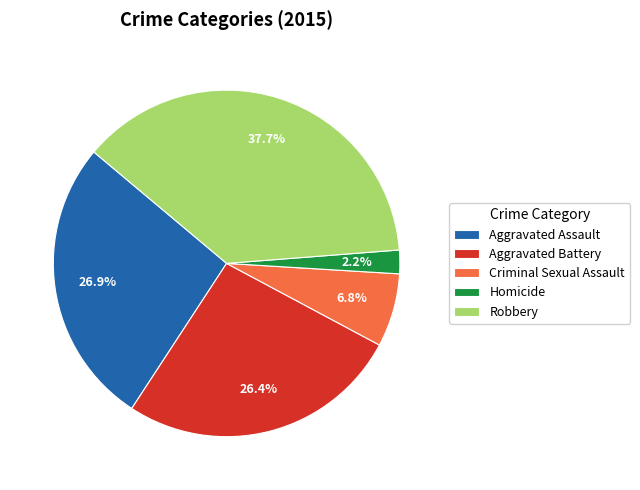

Is there a majority slice in this chart?

No